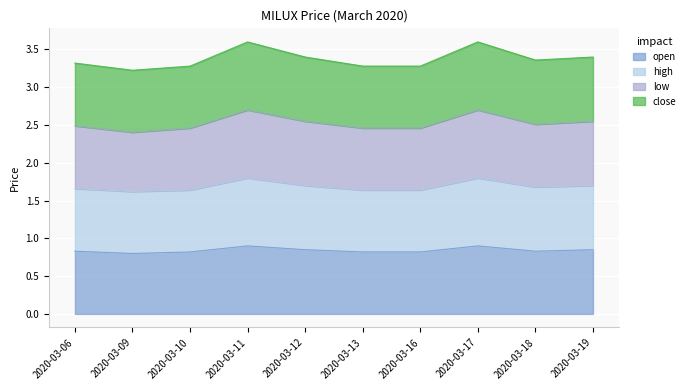

How many categories are shown in the chart?

10